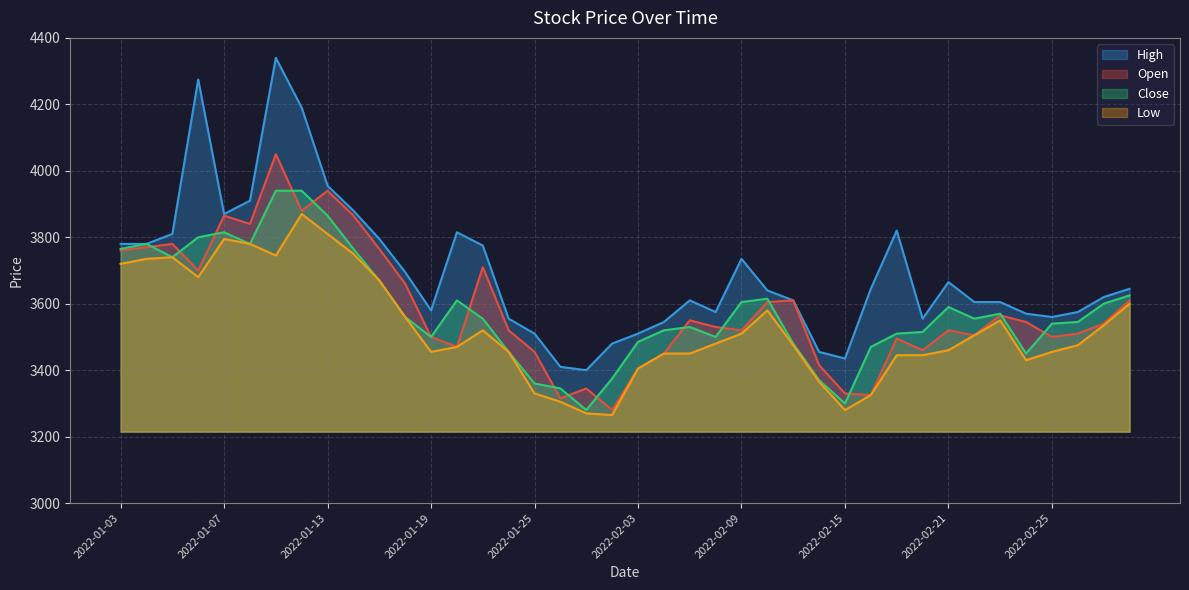

Between 2022-01-14 and 2022-01-24, which series saw the biggest shift?

Open